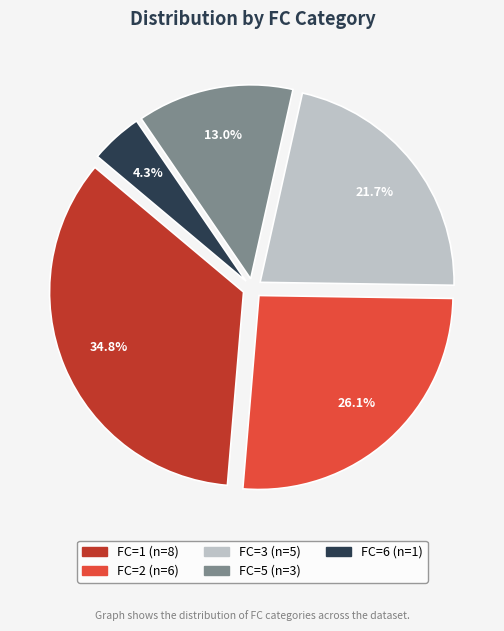

Does FC=2 represent more than half of the total?

No